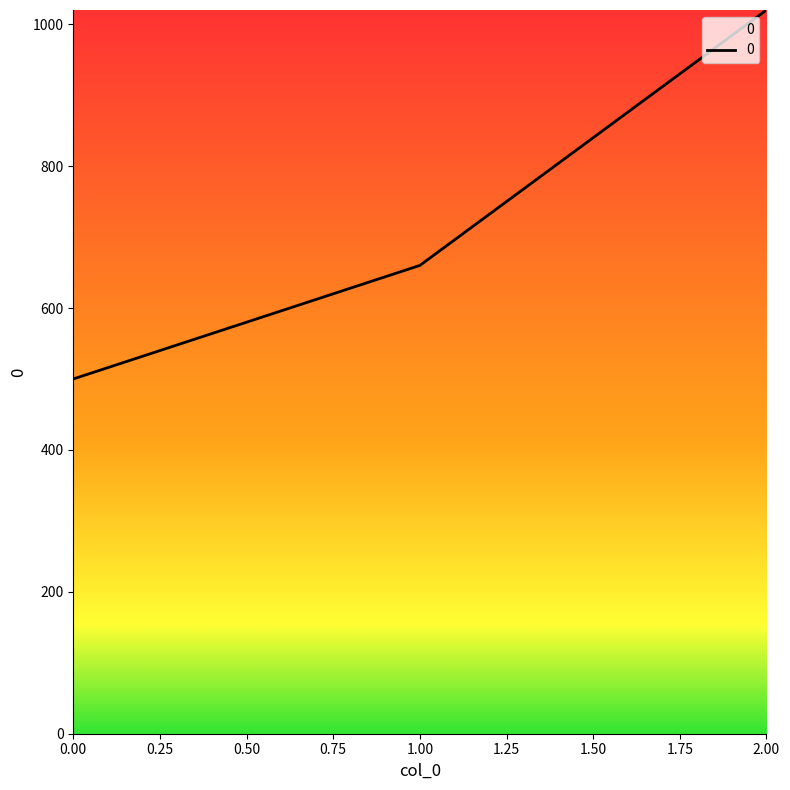

Count the number of data series in this chart.

1